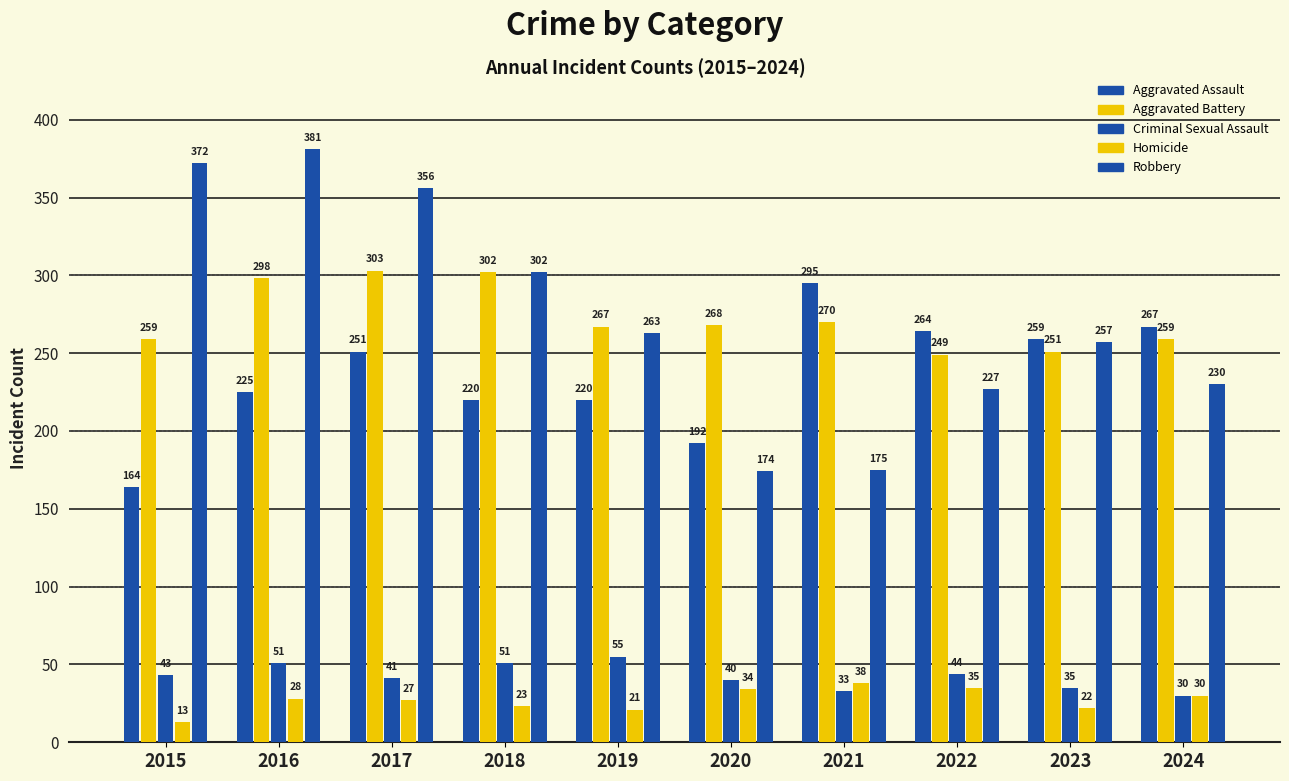

What is the maximum value shown in the chart?

381